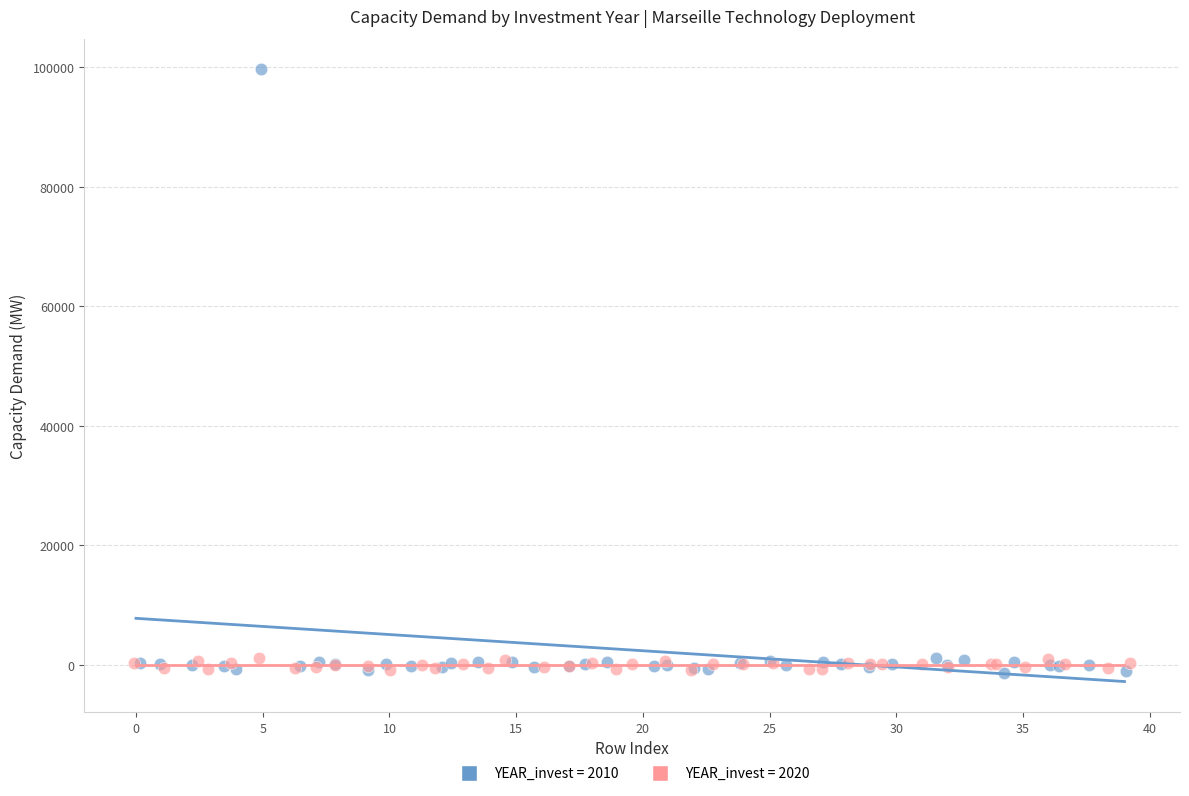

Which series contains the highest Y value?

YEAR_invest = 2010